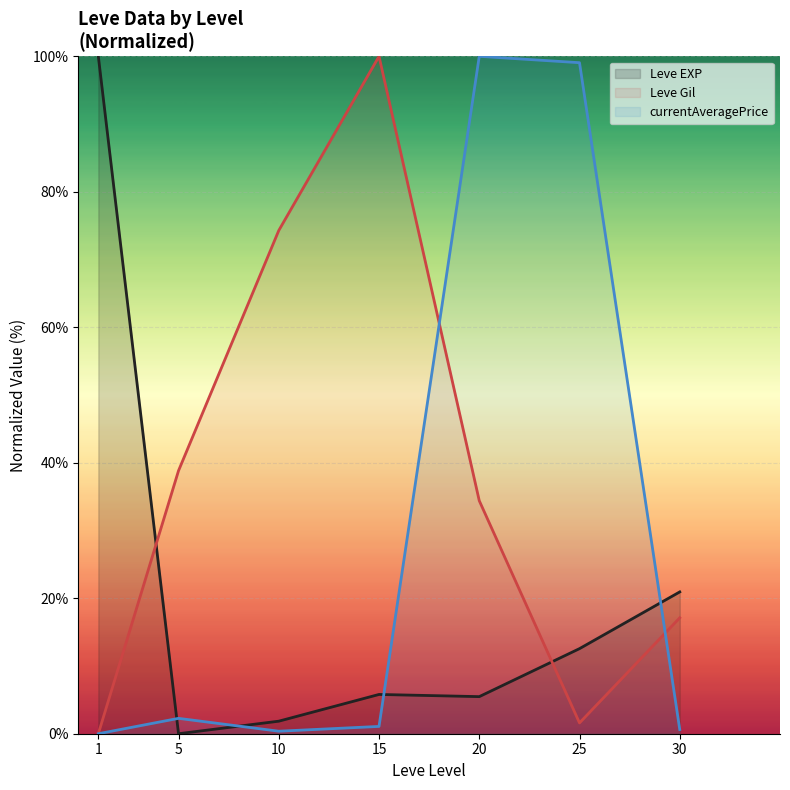

True or false: currentAveragePrice (line) has more than 0 interior local peaks.

True